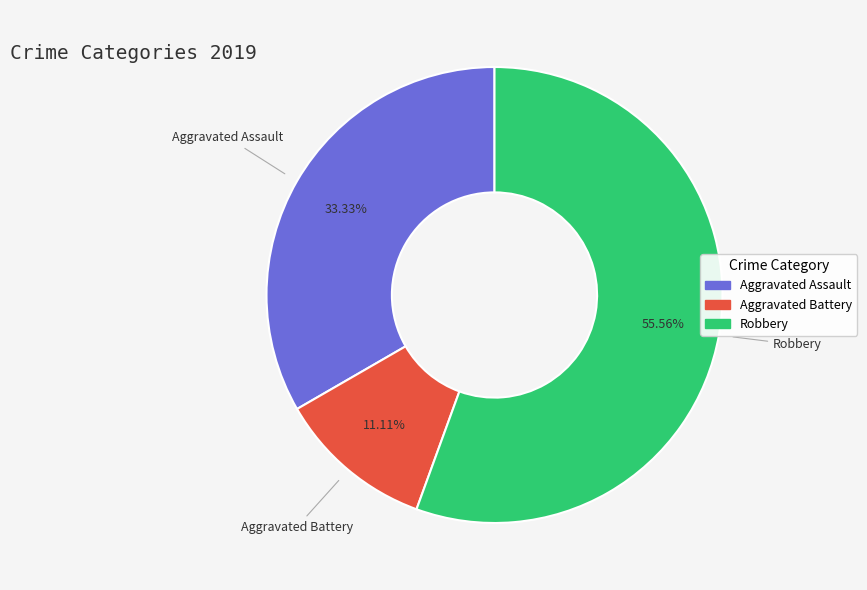

Rank the categories by value from lowest to highest.

Aggravated Battery, Aggravated Assault, Robbery